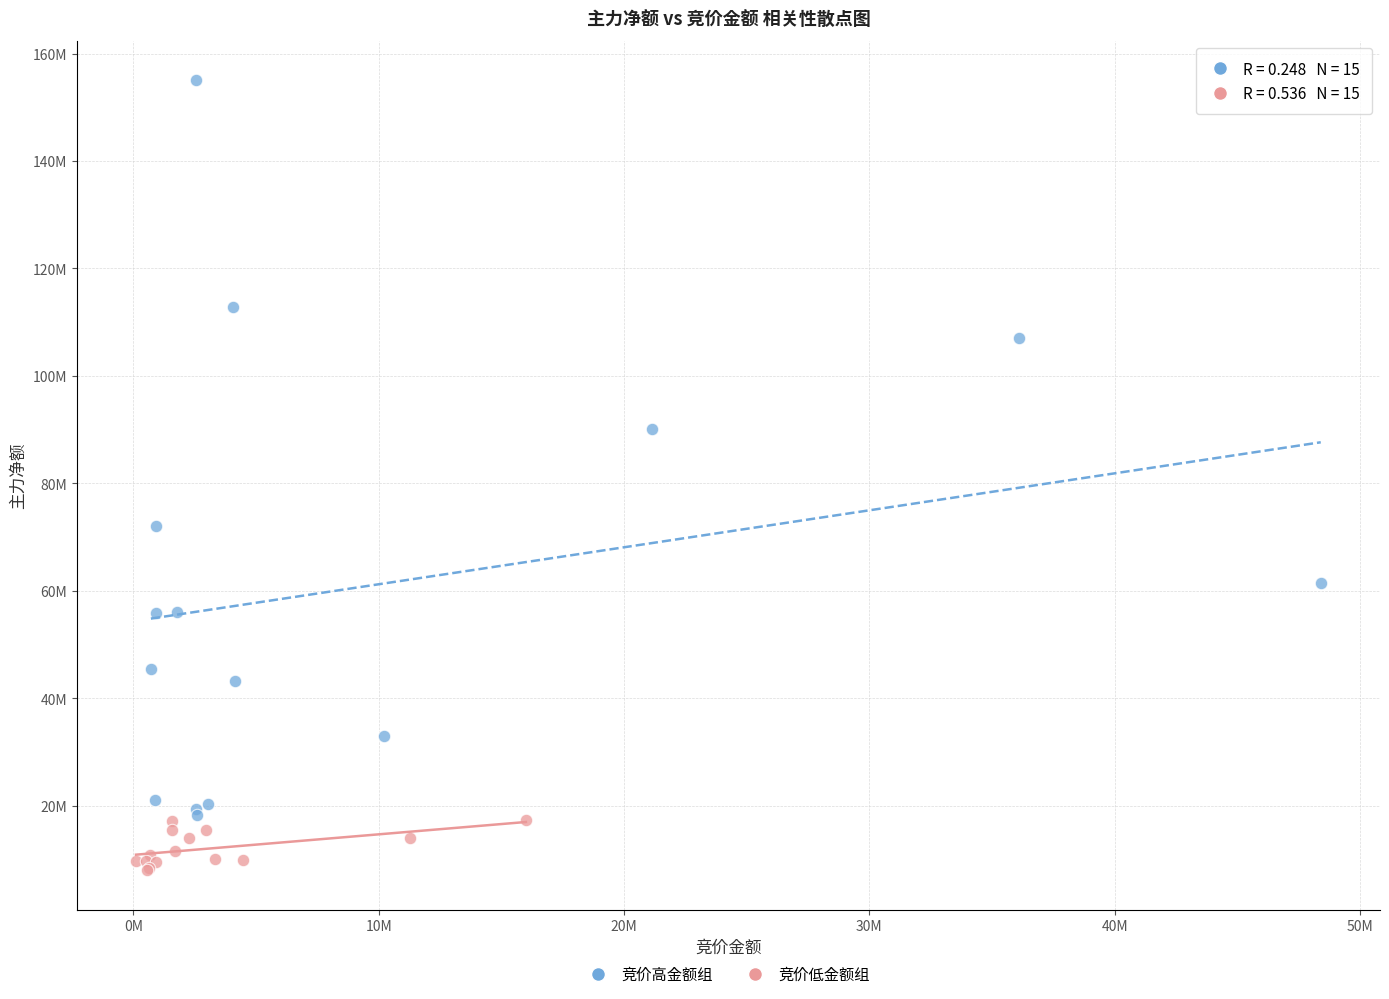

Which series contains the lowest Y value?

竞价低金额组